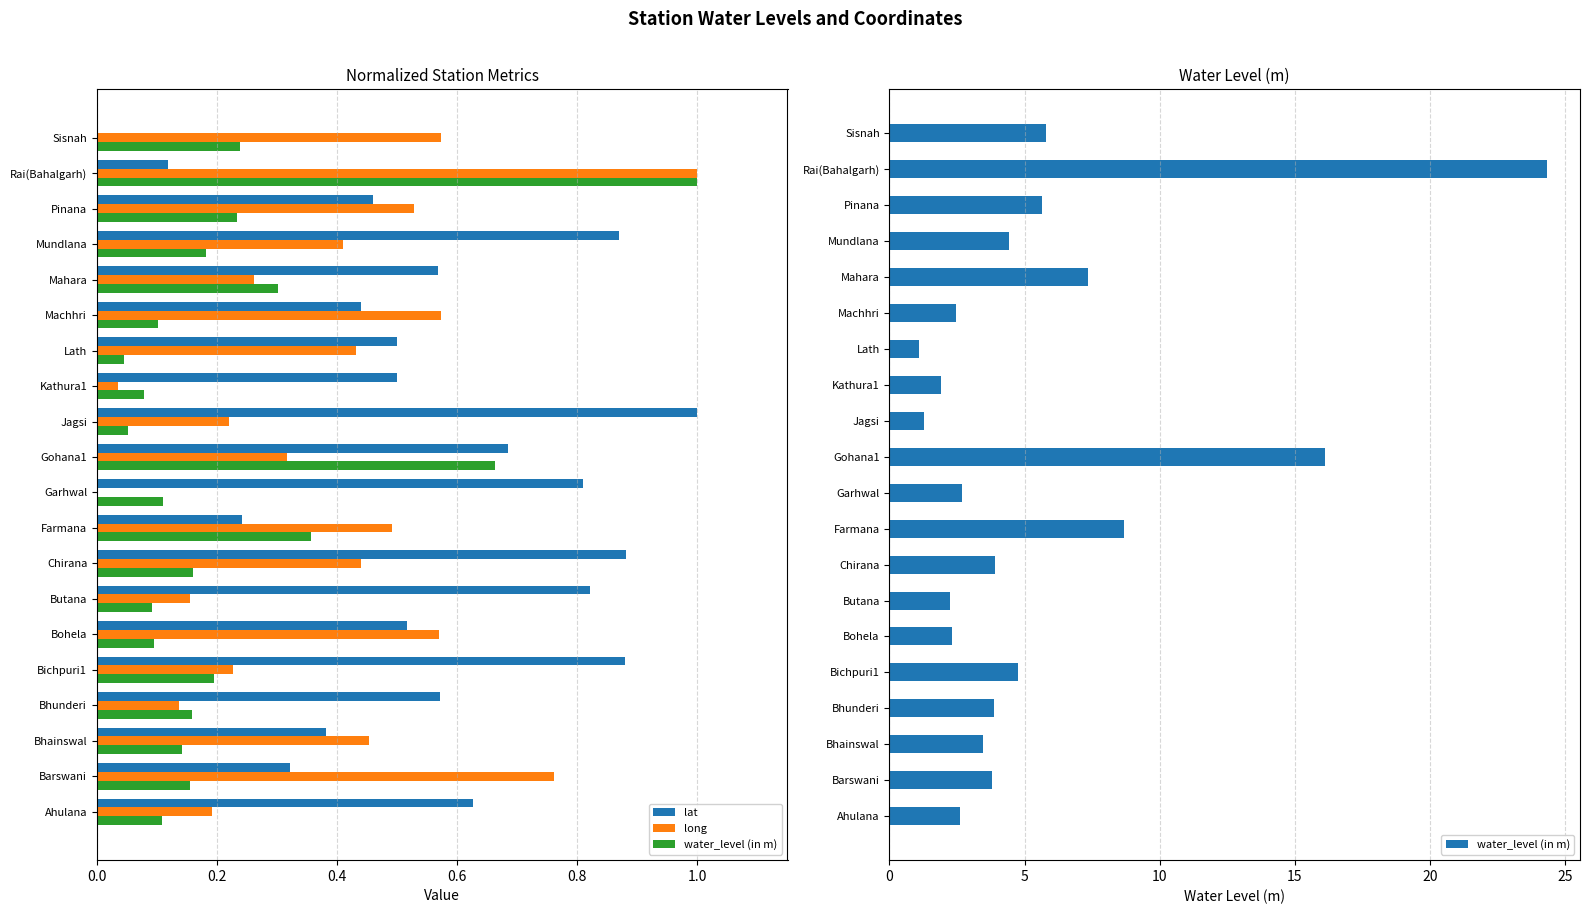

The value of long at Ahulana is 0.2. True or false?

True